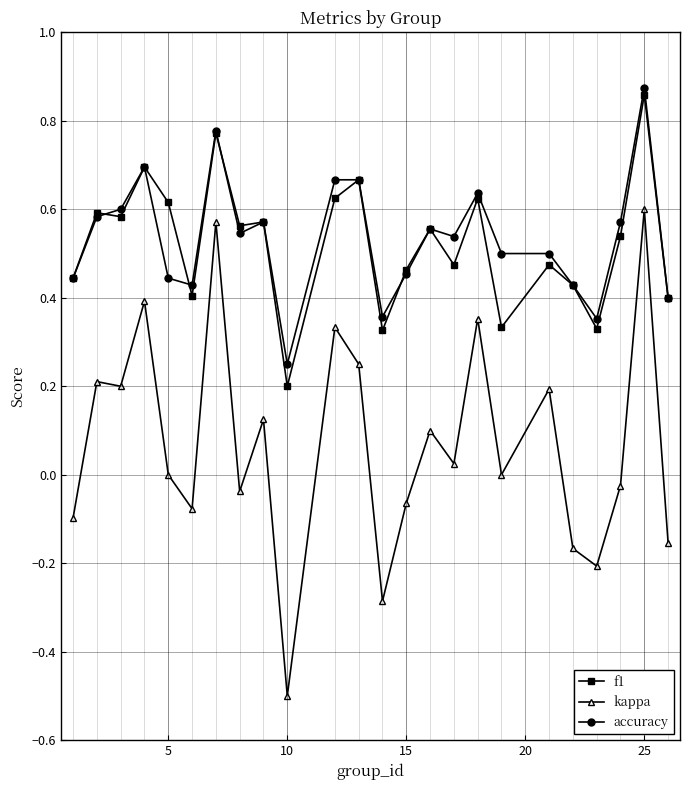

True or false: f1 has more than 1 points higher than both neighbors.

True